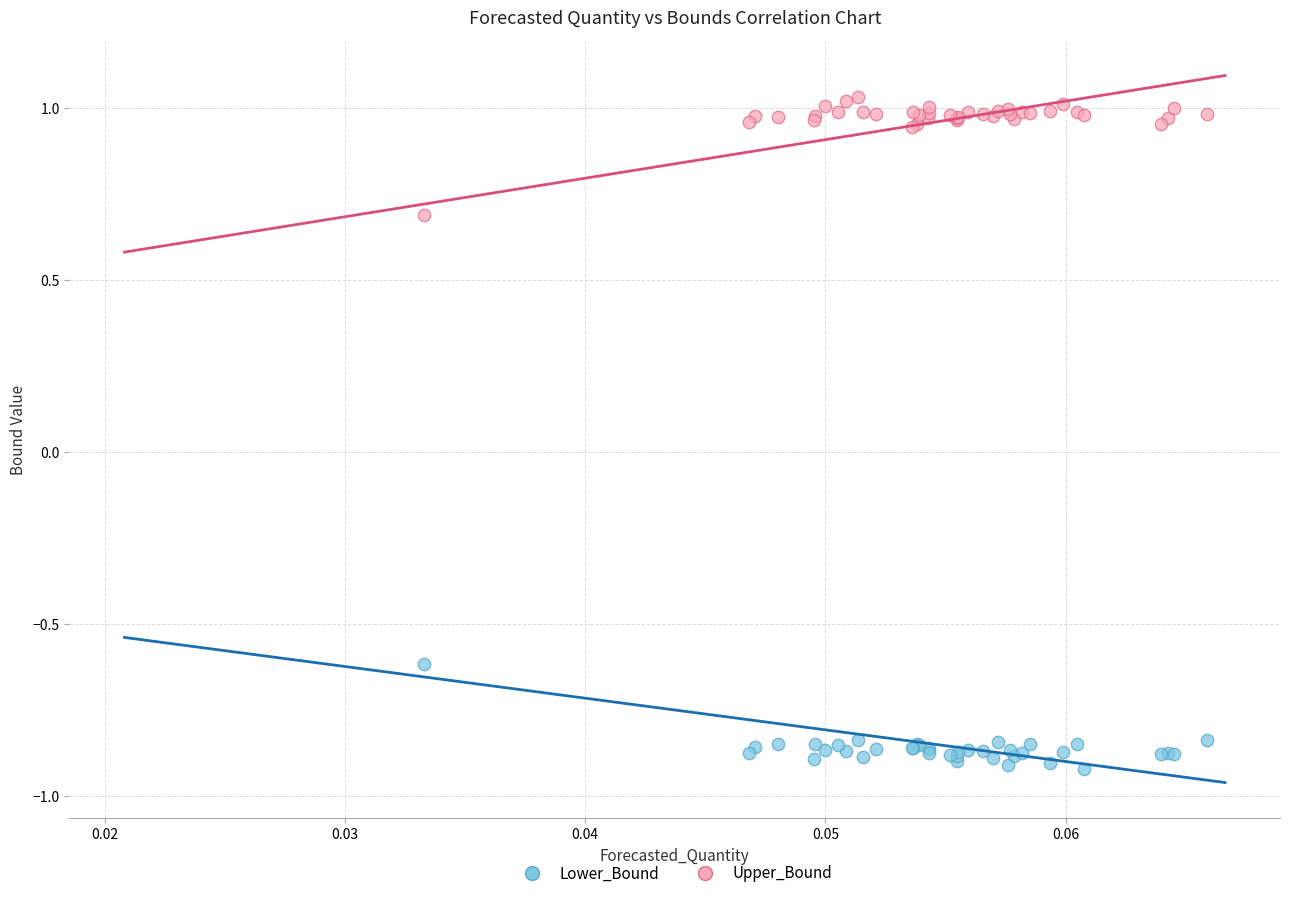

Which series has the largest Y range (max minus min)?

Upper_Bound